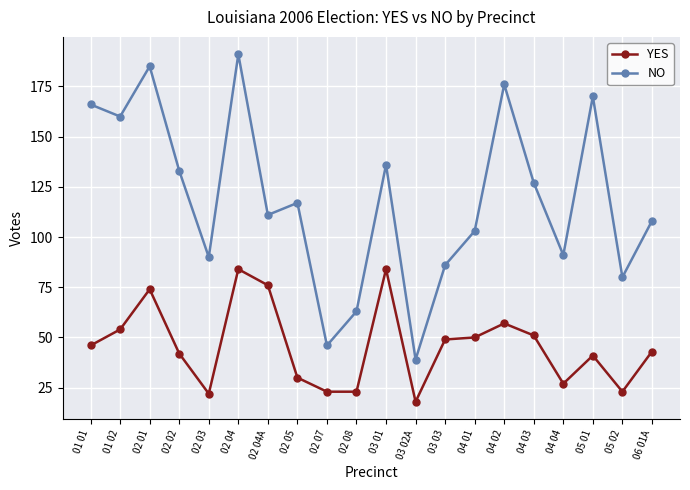

True or false: NO and YES intersect in this chart.

False